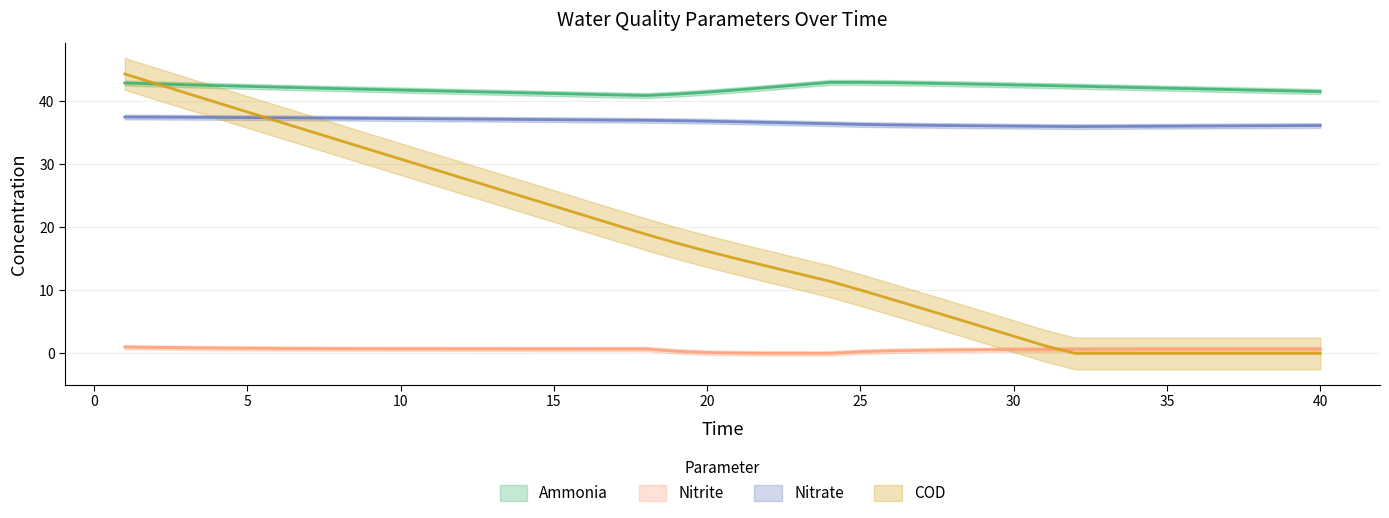

What is the sum of all nitrite values?

24.5